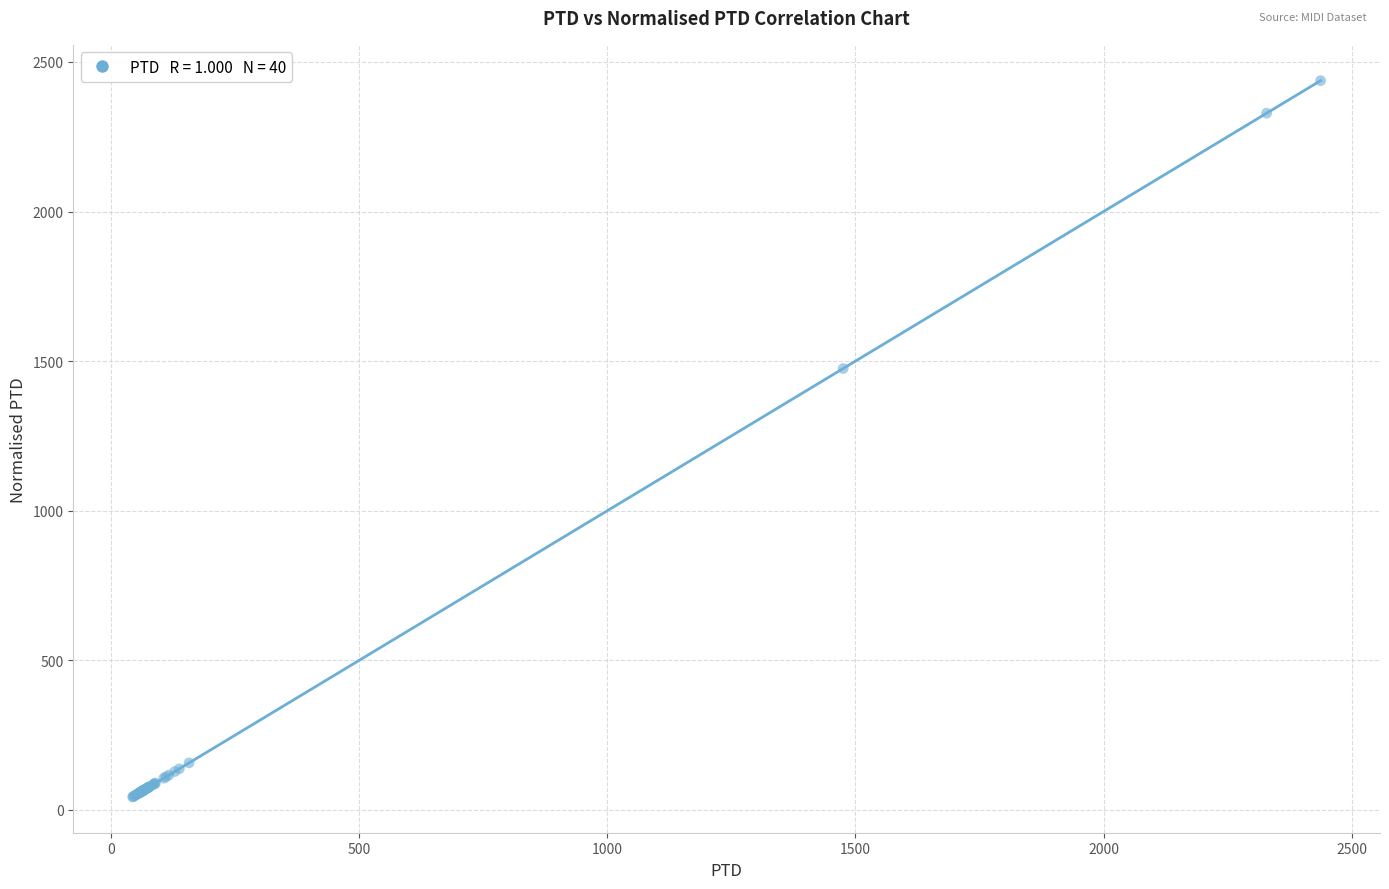

What Y value in the scatter plot is closest to 1240?

1475.2